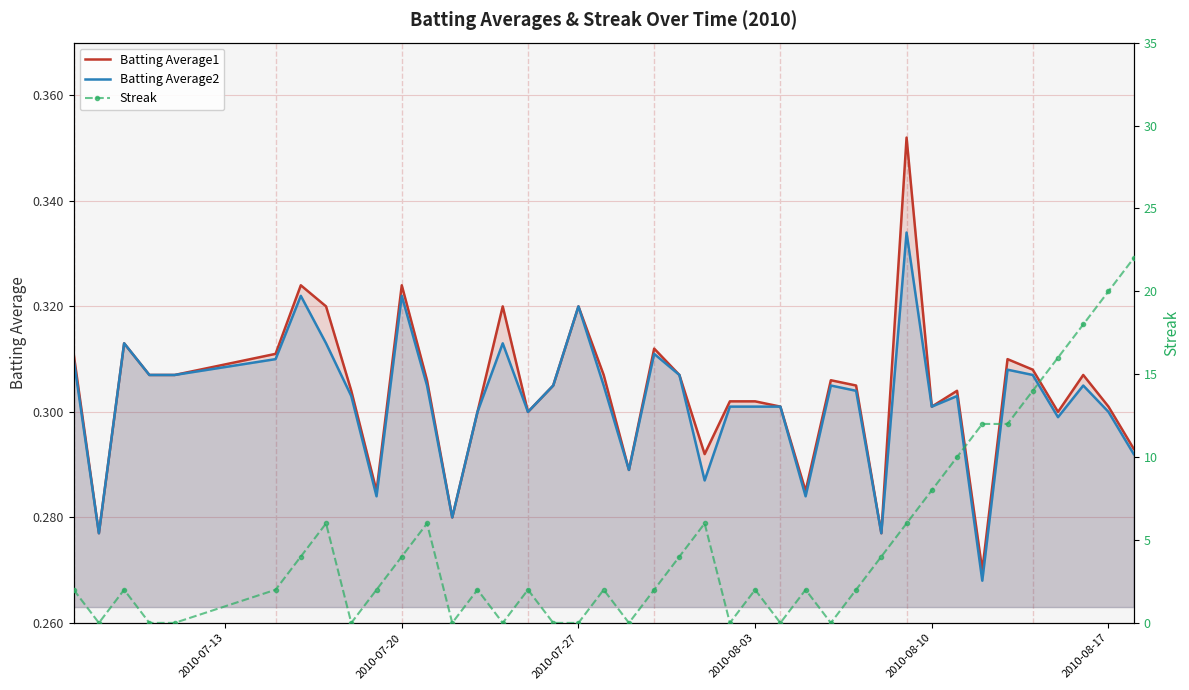

What is the difference between the highest and lowest values at 2010-08-03?

1.7